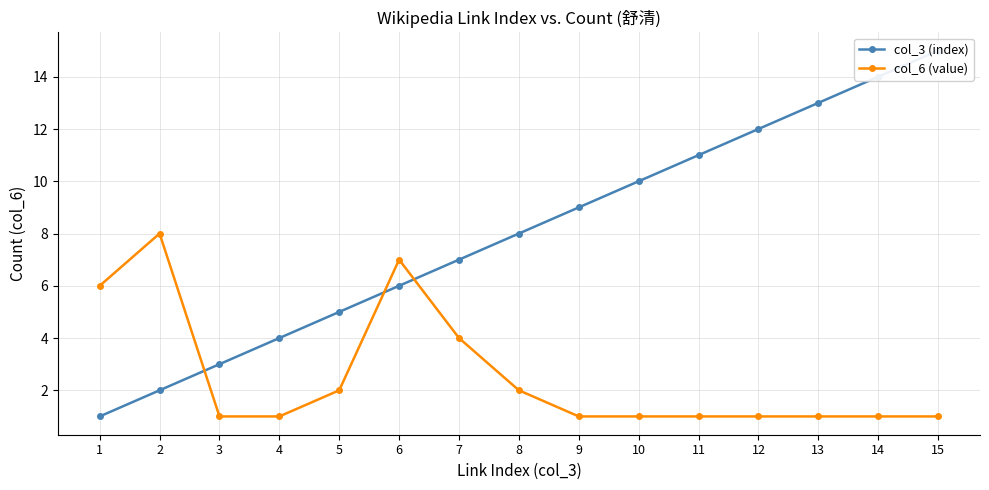

Which label corresponds to the largest value in the chart?

15